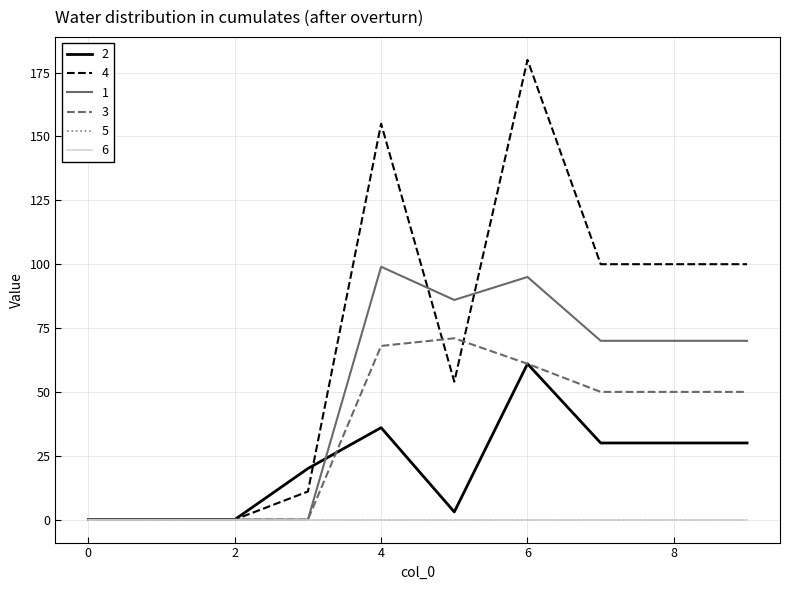

What is the difference between the second highest and second lowest values in the 2 series?

36